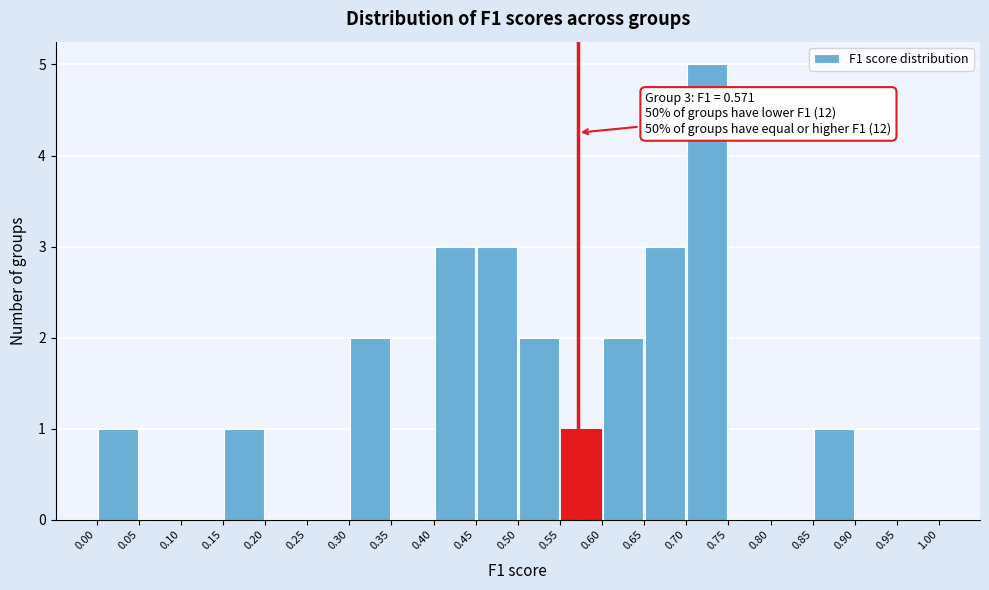

Which range on the x-axis has the tallest bar?

0.70 to 0.75